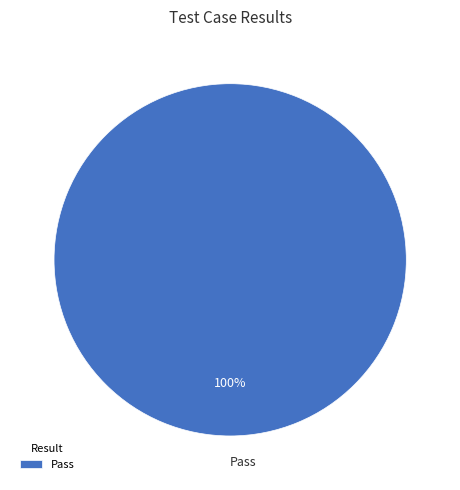

Is it true that Pass is 100% of the pie?

True